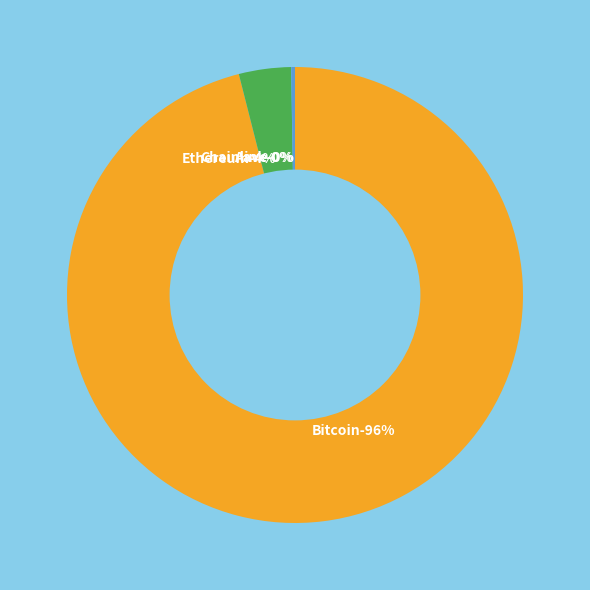

Count the number of slices in the pie.

4